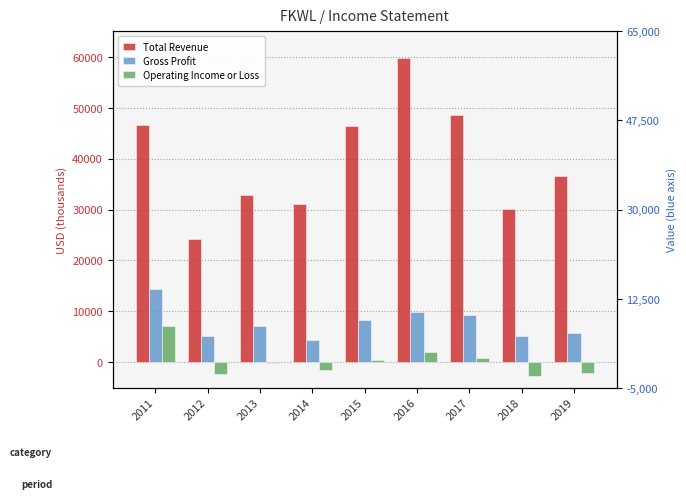

Which series has the largest range (max minus min)?

Total Revenue